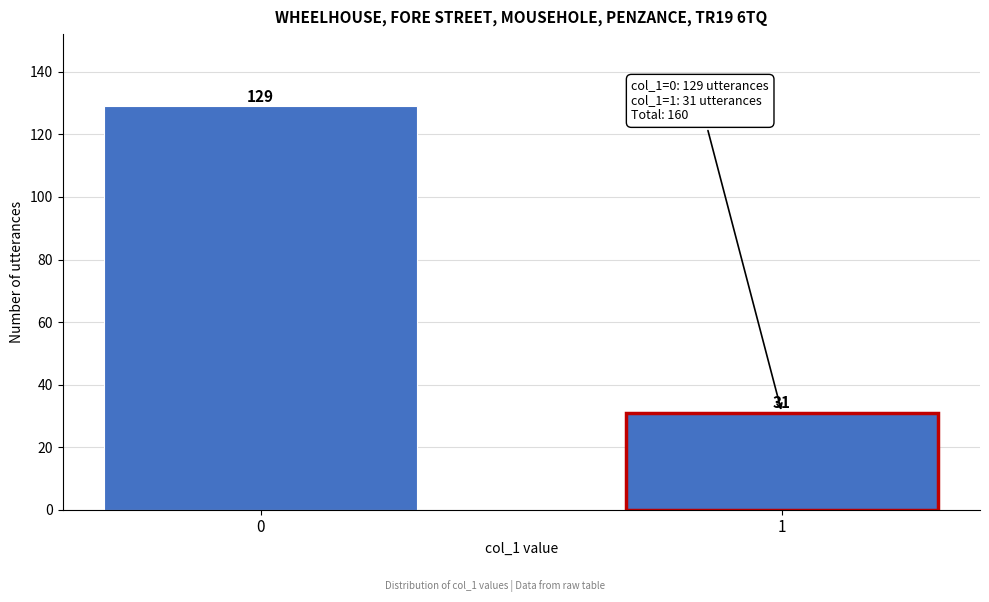

Reading left to right, transcribe all the data shown in this chart.

129	31